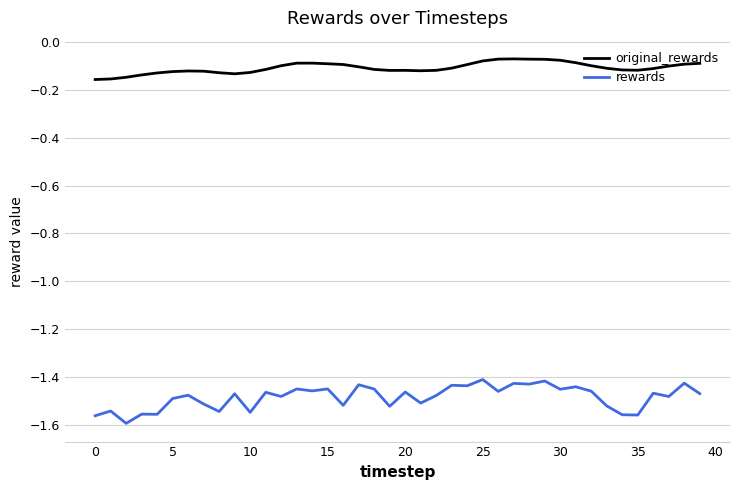

Rank the series by their maximum value, from highest to lowest.

original_rewards, rewards